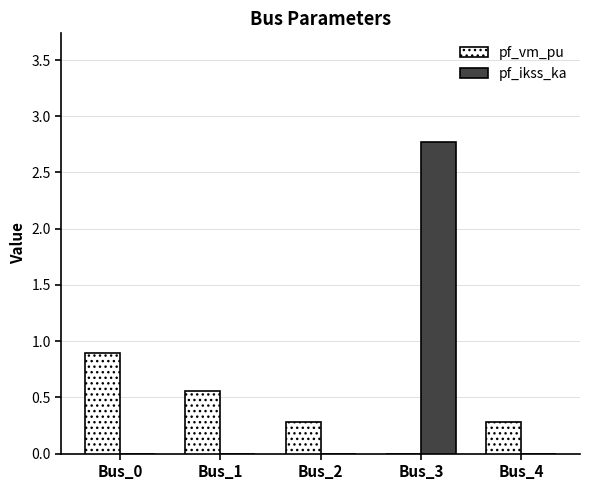

Which series changed the most between Bus_3 and Bus_4?

pf_ikss_ka